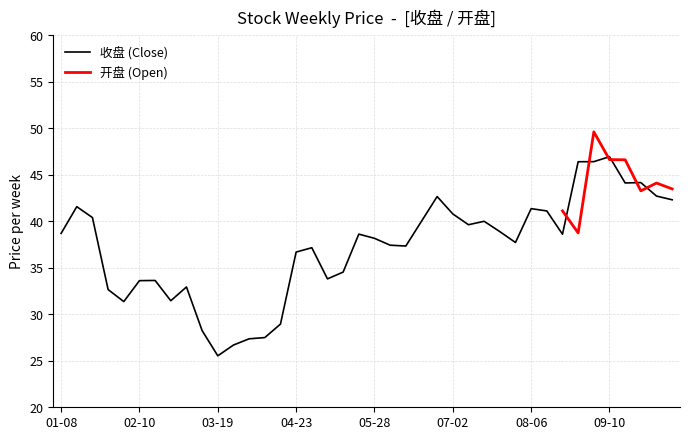

Where is the first local minimum?

2021-02-05